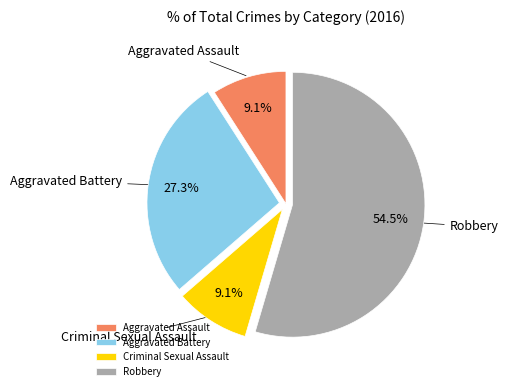

What is the total percentage of Aggravated Assault and Criminal Sexual Assault?

18.2%